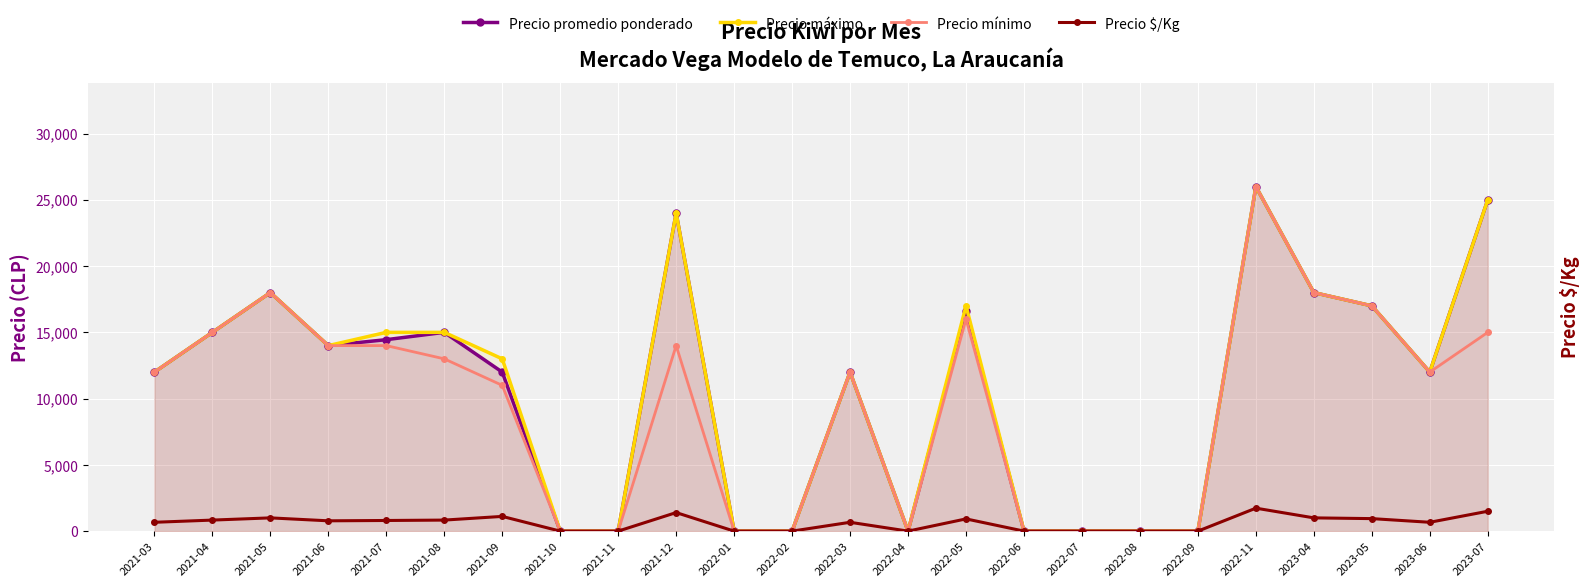

How many lines are shown in the chart?

4